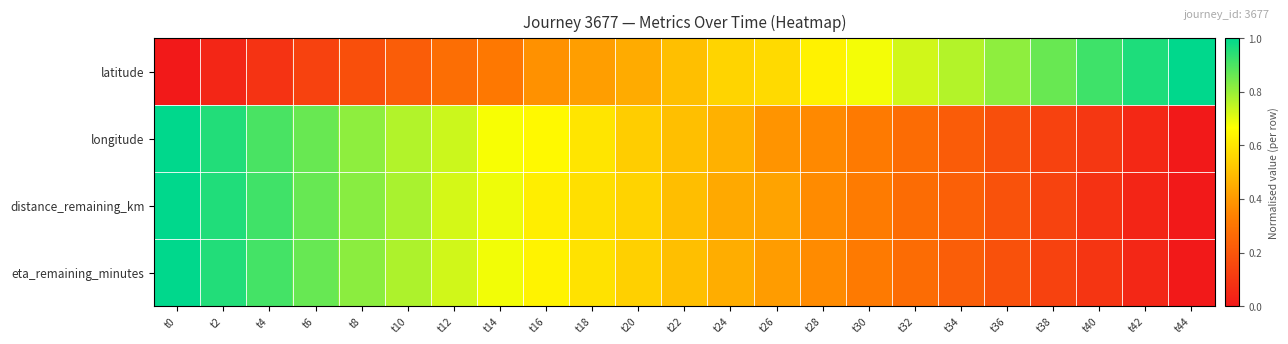

What is the total value across all series at t34?

1.4